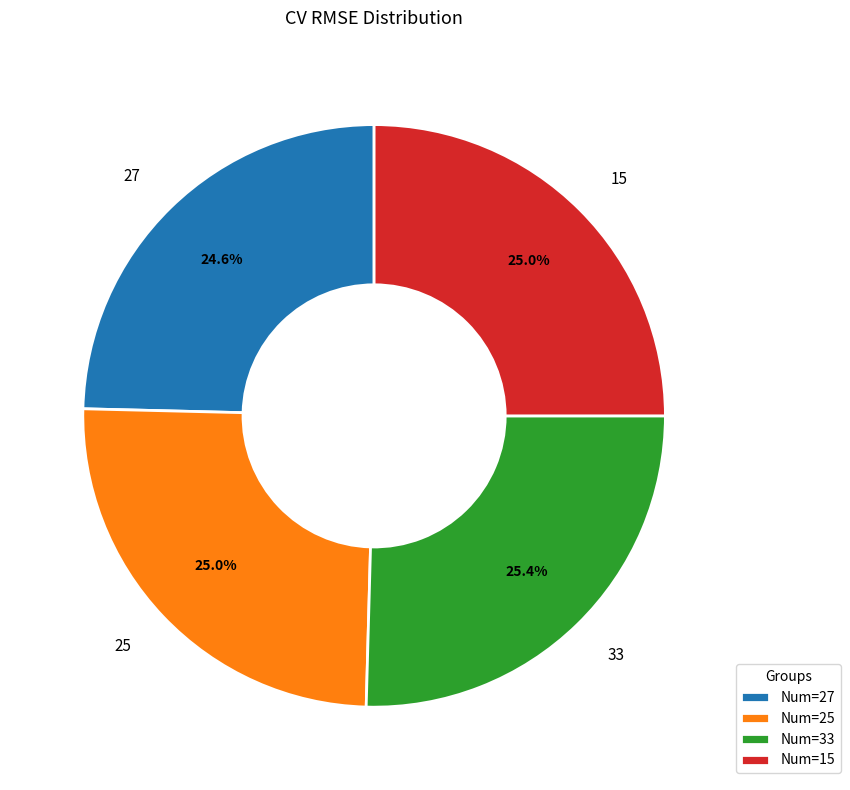

What is the total percentage of 25 and 15?

50.0%